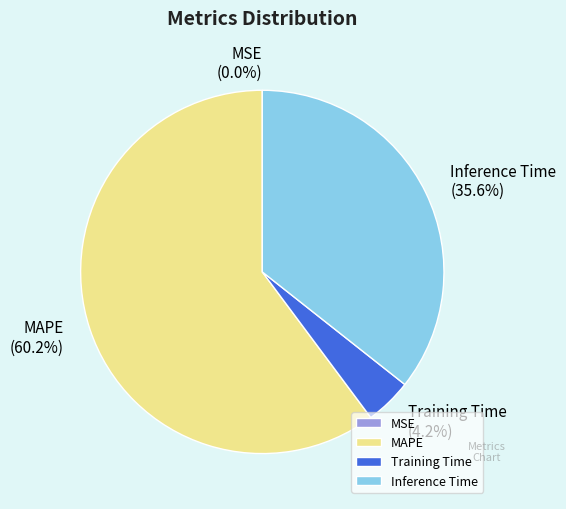

Which category has the biggest portion of the pie?

MAPE